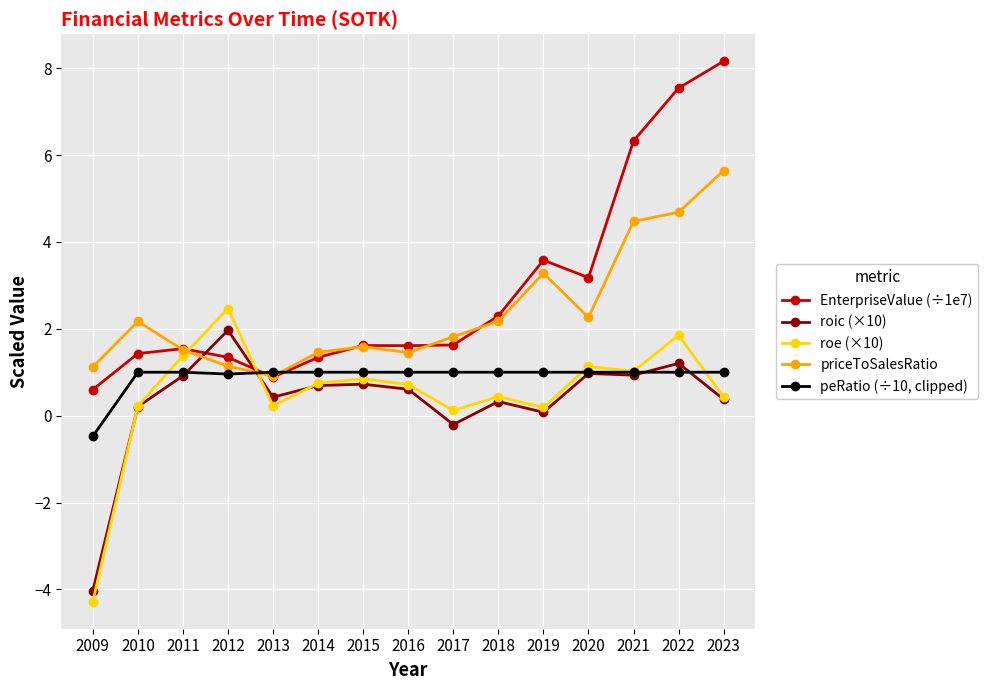

Which label corresponds to the smallest value in the chart?

2009